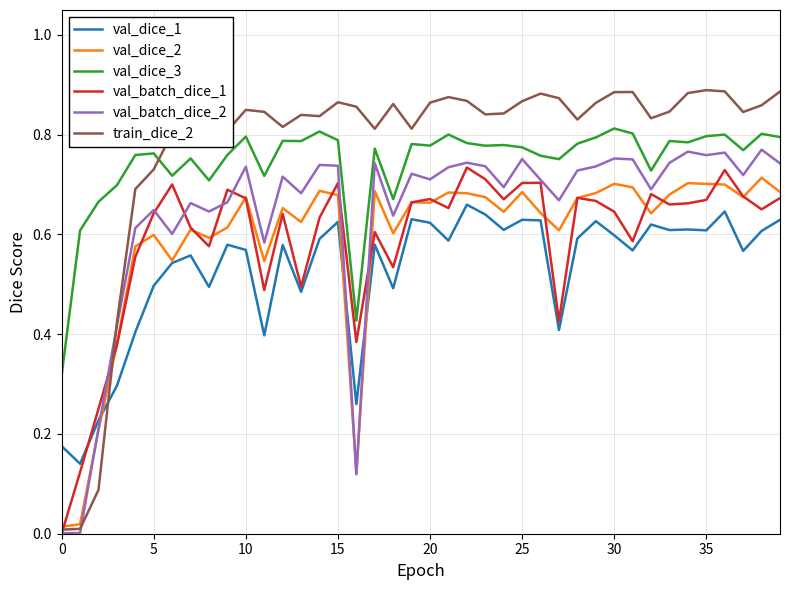

Which series ends up on top after the final intersection of train_dice_2 and val_dice_1?

train_dice_2